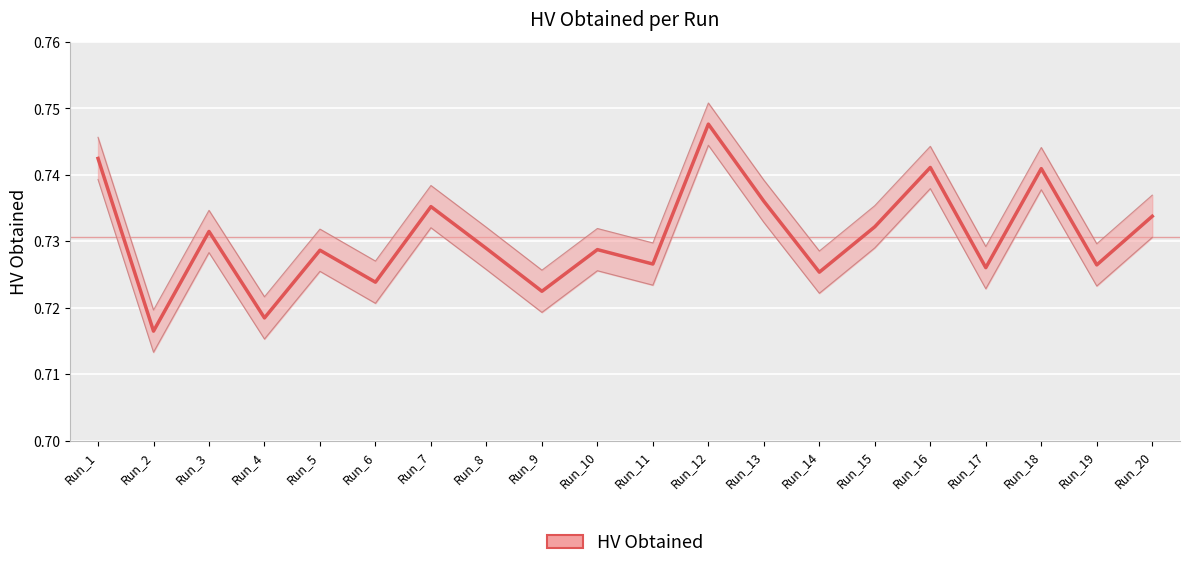

Rank the categories by value from lowest to highest.

Run_2, Run_4, Run_9, Run_6, Run_14, Run_17, Run_19, Run_11, Run_5, Run_10, Run_8, Run_3, Run_15, Run_20, Run_7, Run_13, Run_18, Run_16, Run_1, Run_12